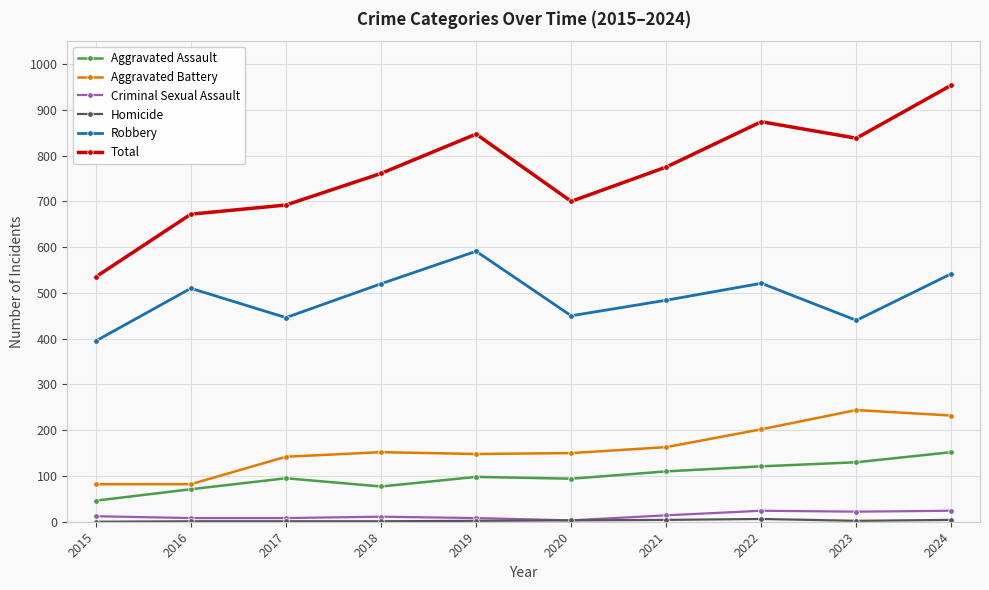

How many lines are shown in the chart?

6